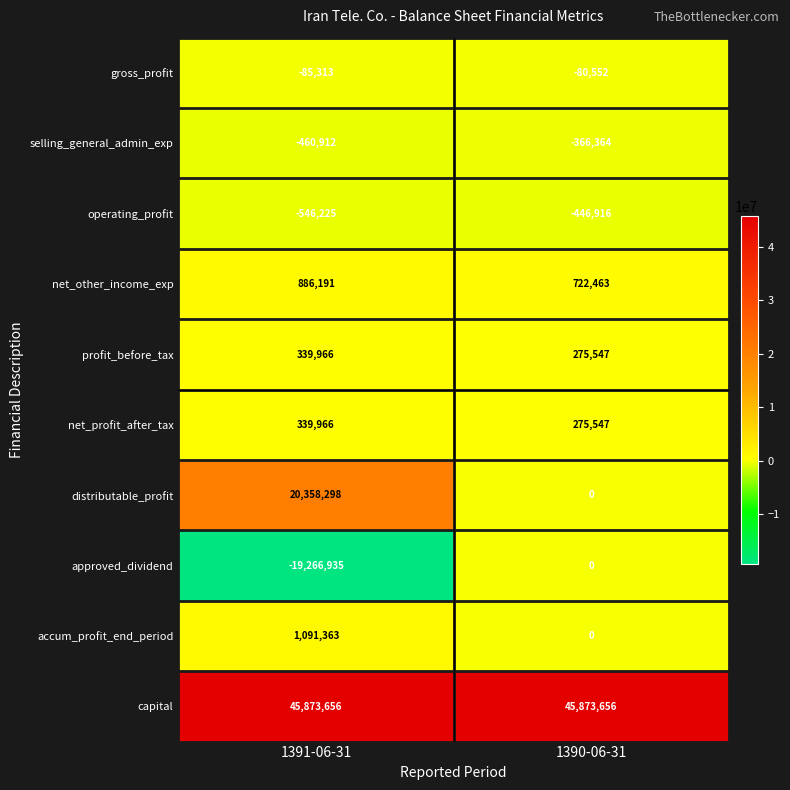

True or false: profit_before_tax has a value of 97469 at 1391-06-31.

False